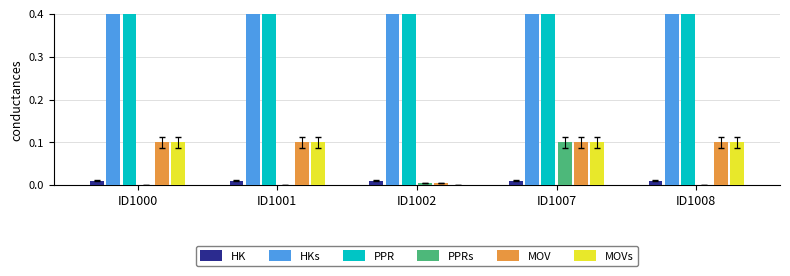

What are all the series names shown in the legend?

HK, HKs, PPR, PPRs, MOV, MOVs